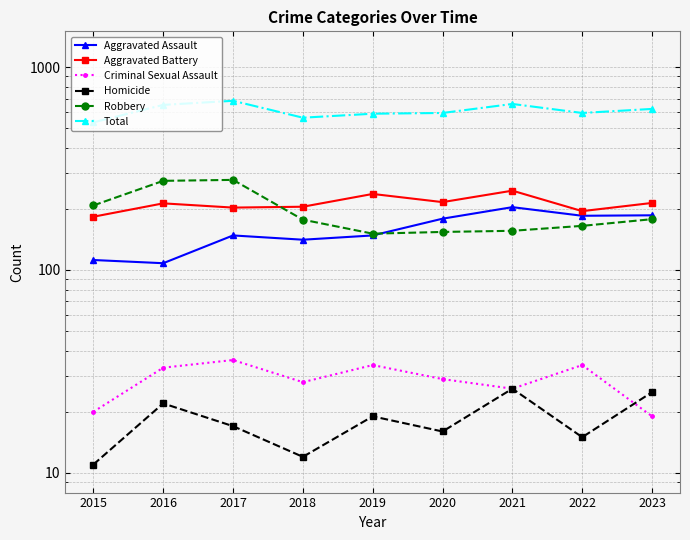

At how many categories does at least one series exceed 160?

9